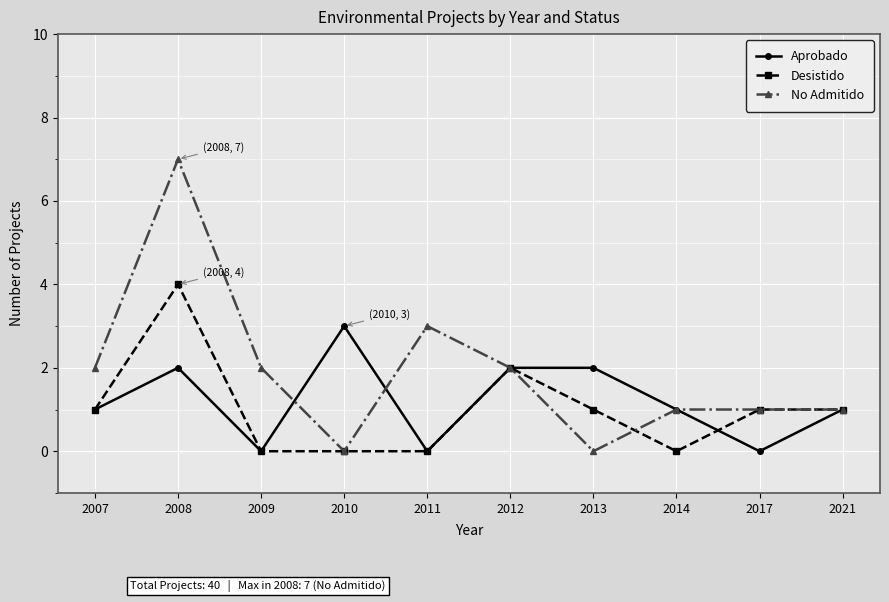

Count the number of categories in the chart.

10